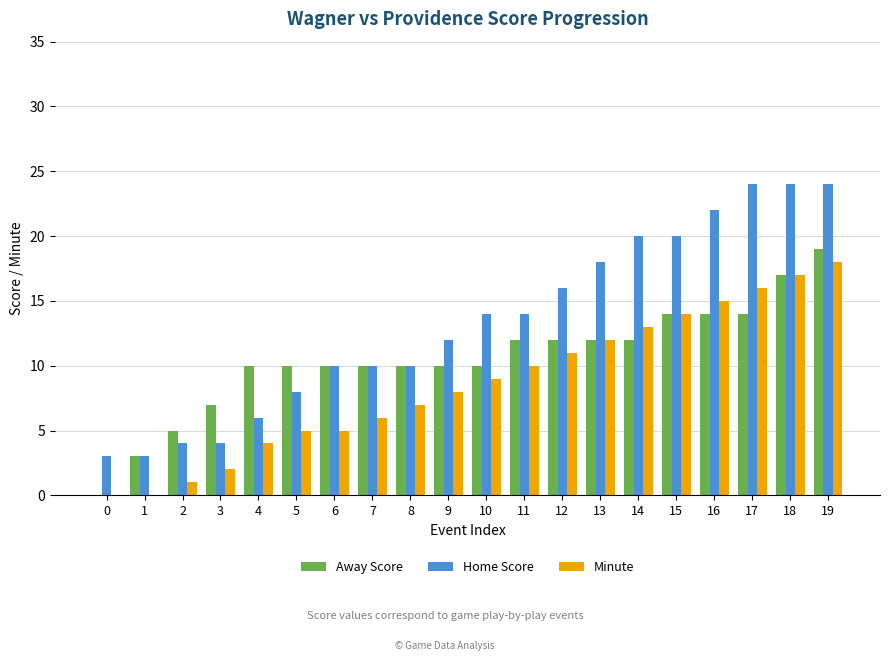

At which category is the sum across all series the highest?

19